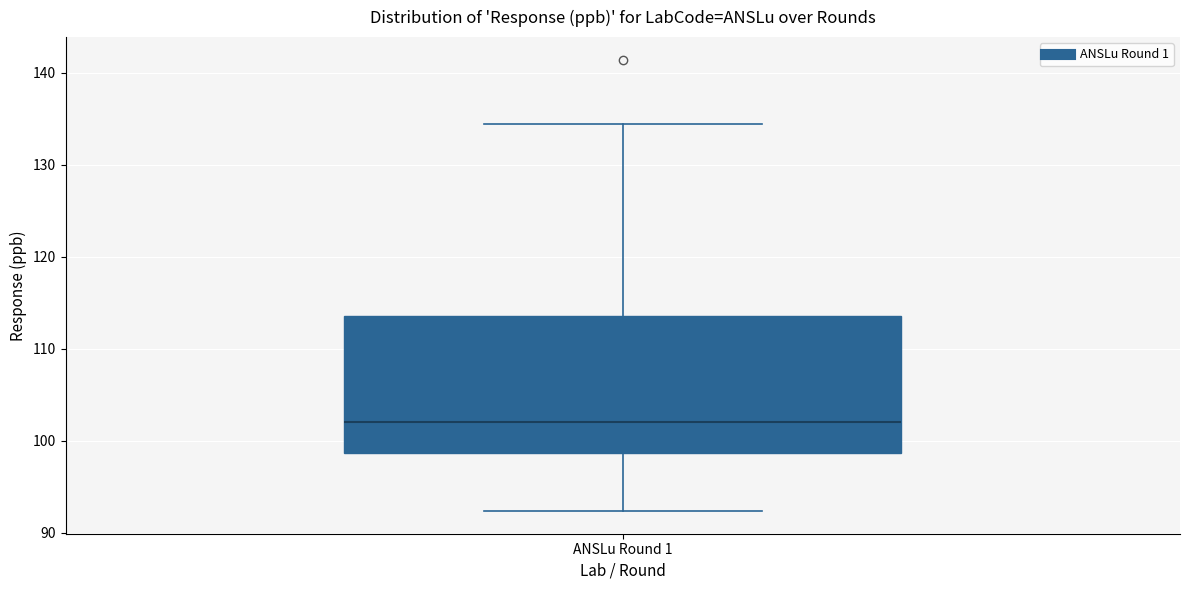

Read this box plot against the y-axis: the position of the median line, the range covered by the box, and the ends of both whiskers. The values are not printed on the chart, so give them approximately, as read against the axis.

median 102, box 99 to 114, whiskers 92 to 134